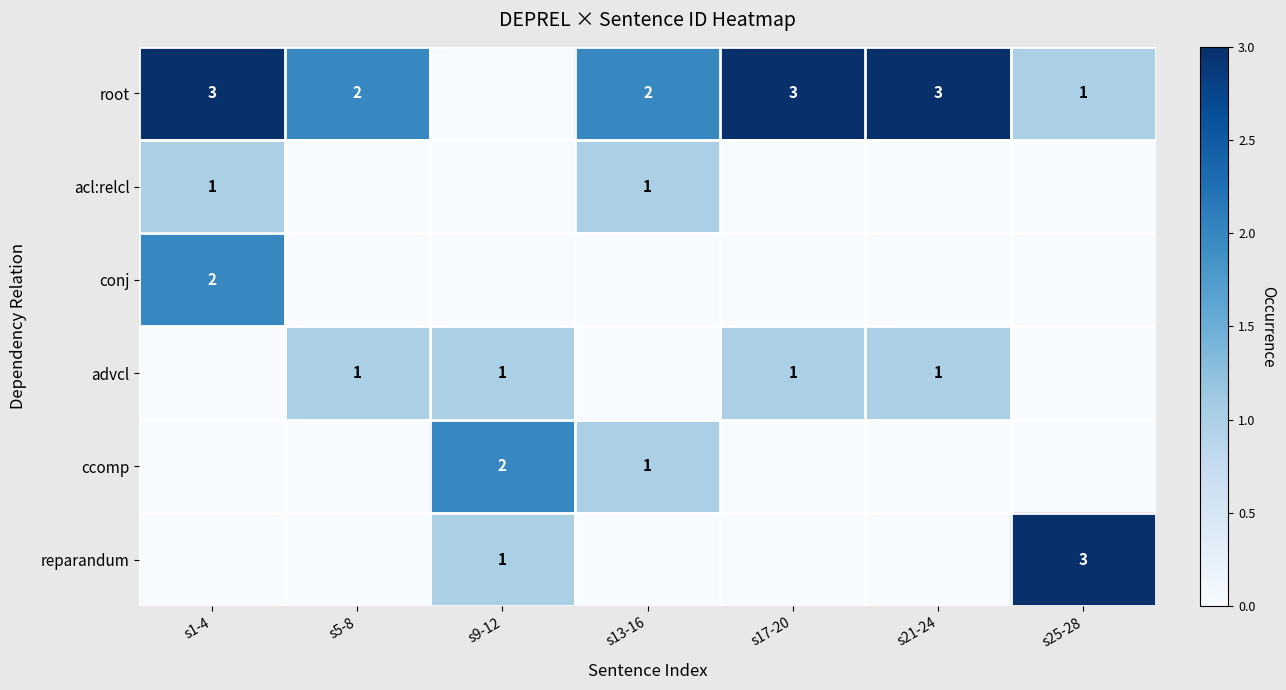

The advcl series shows 0 at s9-12. True or false?

False